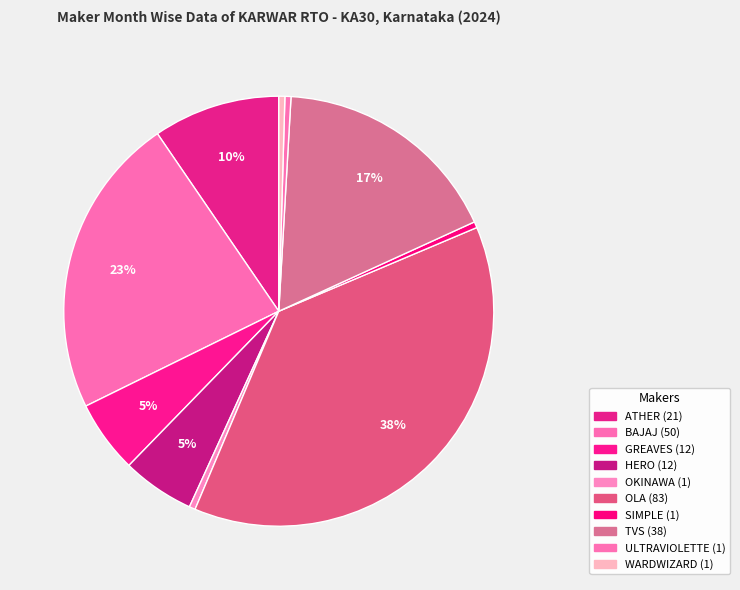

Count the number of slices in the pie.

10